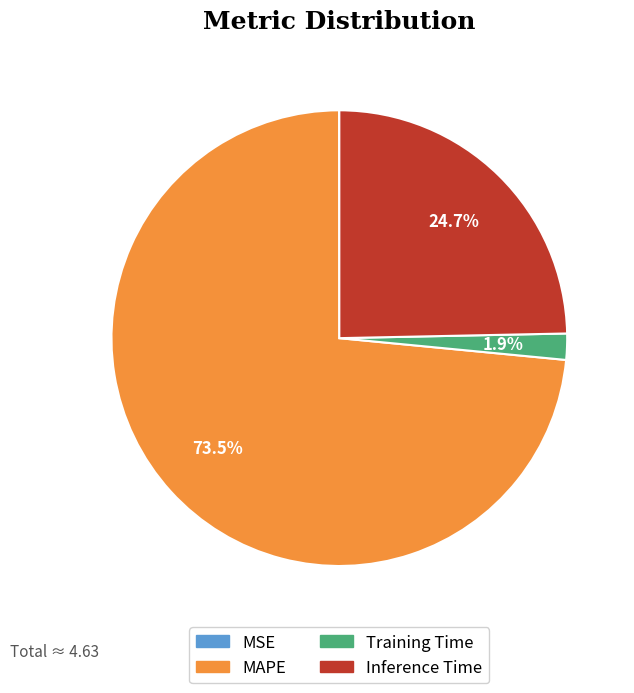

True or false: MAPE accounts for 64% of the total.

False